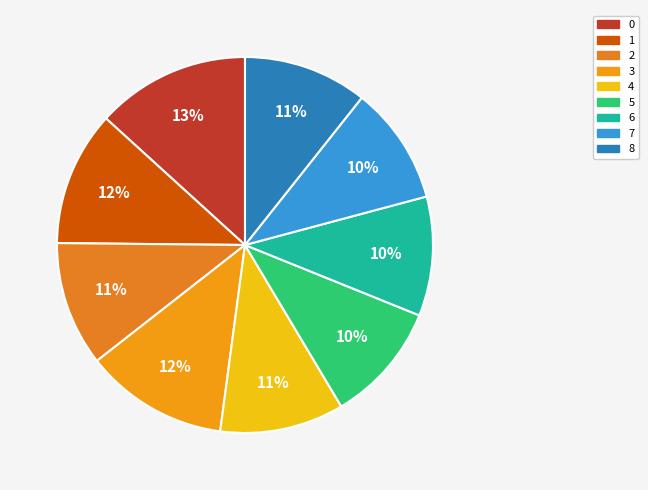

Which has a higher value, 7 or 2?

2